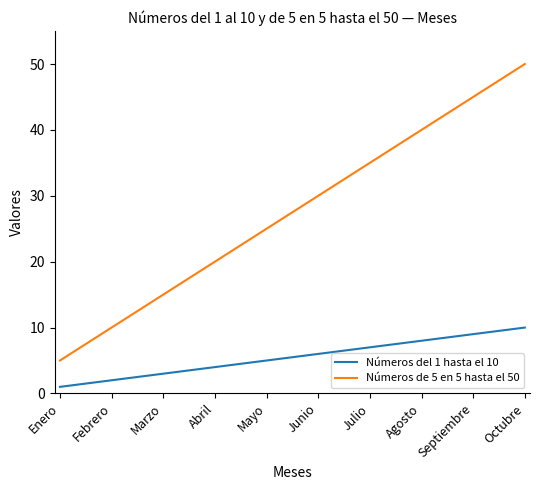

What is the maximum value shown in the chart?

50